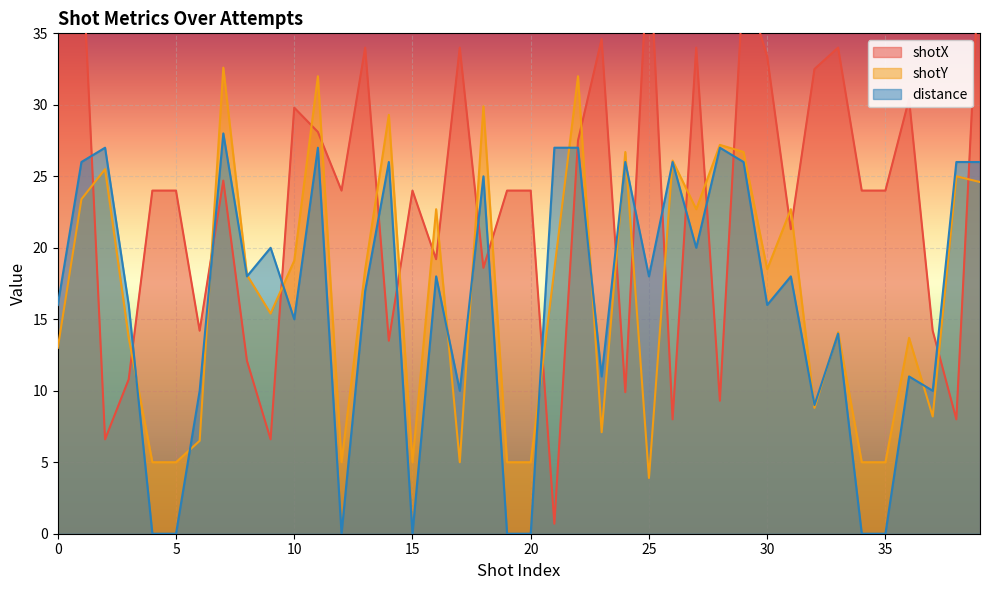

What is the total value across all series at 21?

46.2